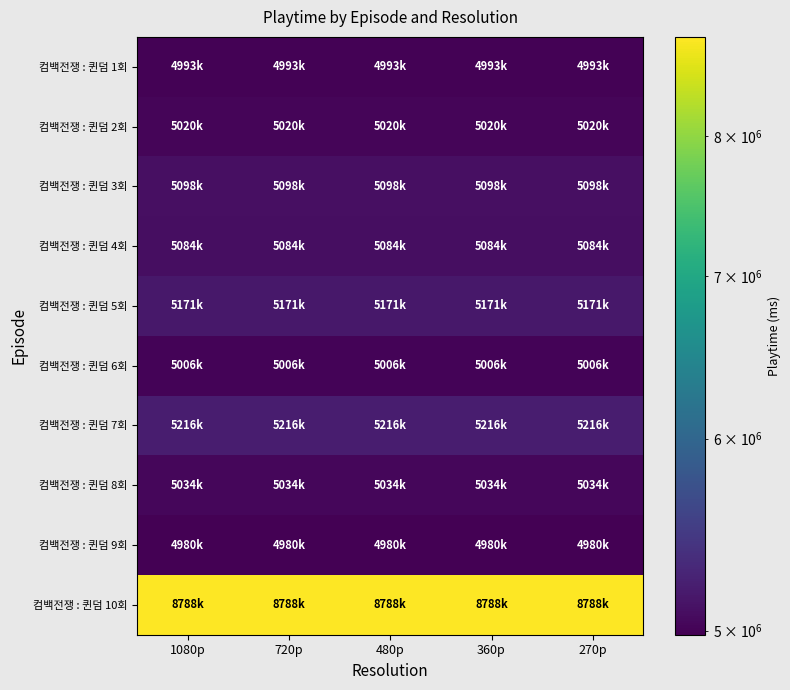

Reading left to right, extract all data points from this chart.

컴백전쟁 : 퀸덤 1회: 1080p=4993000	720p=4993000	480p=4993000	360p=4993000	270p=4993000
컴백전쟁 : 퀸덤 2회: 1080p=5020000	720p=5020000	480p=5020000	360p=5020000	270p=5020000
컴백전쟁 : 퀸덤 3회: 1080p=5098000	720p=5098000	480p=5098000	360p=5098000	270p=5098000
컴백전쟁 : 퀸덤 4회: 1080p=5084000	720p=5084000	480p=5084000	360p=5084000	270p=5084000
컴백전쟁 : 퀸덤 5회: 1080p=5171000	720p=5171000	480p=5171000	360p=5171000	270p=5171000
컴백전쟁 : 퀸덤 6회: 1080p=5006000	720p=5006000	480p=5006000	360p=5006000	270p=5006000
컴백전쟁 : 퀸덤 7회: 1080p=5216000	720p=5216000	480p=5216000	360p=5216000	270p=5216000
컴백전쟁 : 퀸덤 8회: 1080p=5034000	720p=5034000	480p=5034000	360p=5034000	270p=5034000
컴백전쟁 : 퀸덤 9회: 1080p=4980000	720p=4980000	480p=4980000	360p=4980000	270p=4980000
컴백전쟁 : 퀸덤 10회: 1080p=8788000	720p=8788000	480p=8788000	360p=8788000	270p=8788000